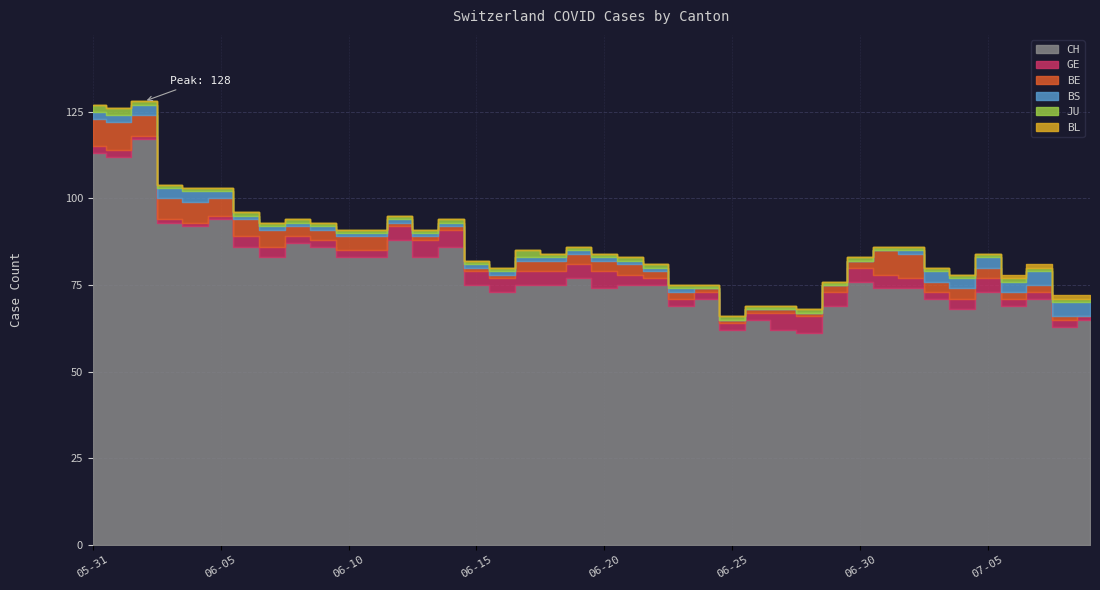

What is the sum of the BE values at 2020-06-02 and 2020-07-03?

9